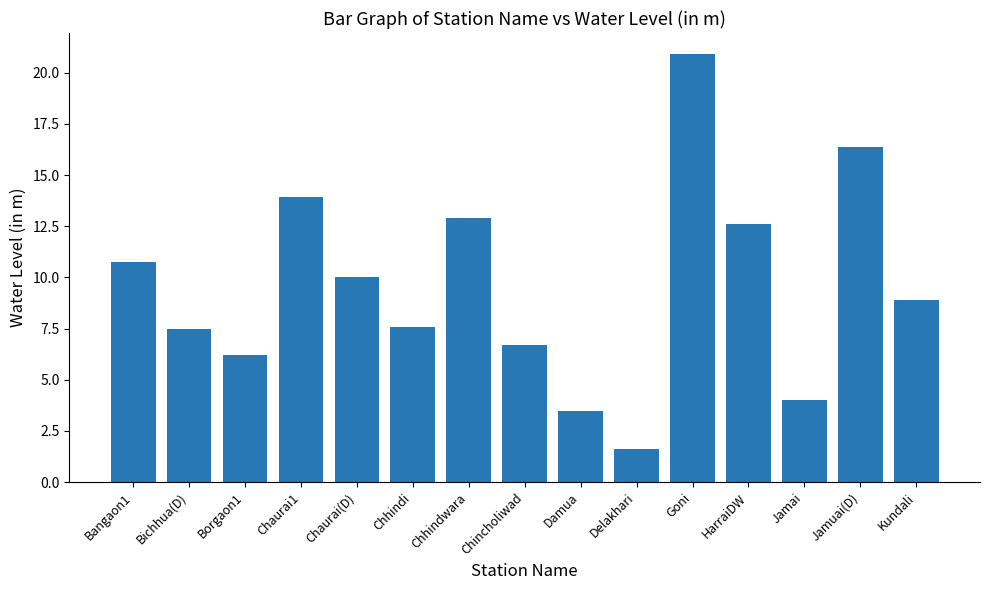

At which label does the data first exceed 8?

Bangaon1